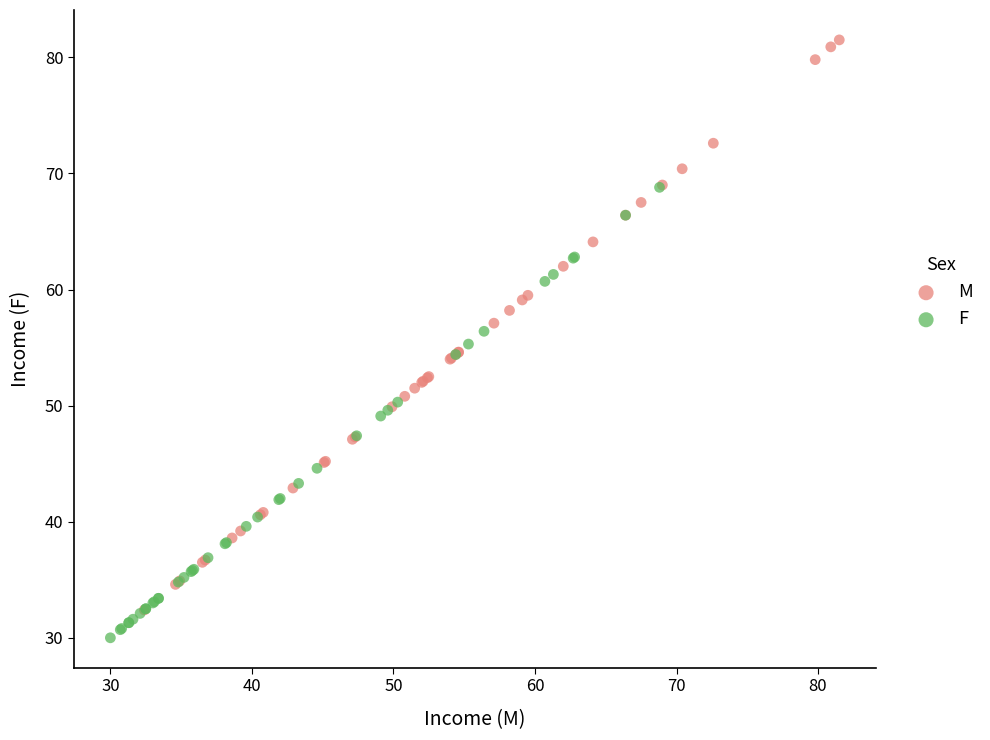

What are all the series names shown in the legend?

M, F